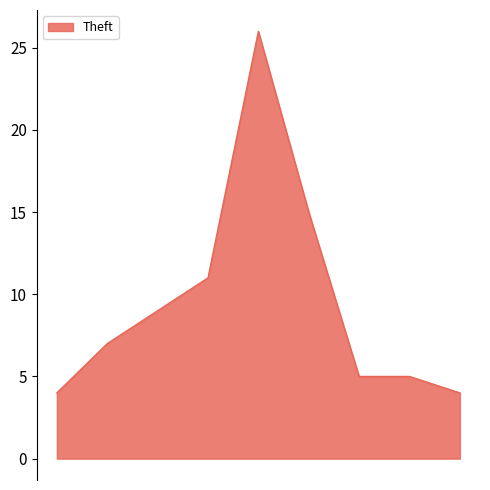

What is the smallest value displayed?

4